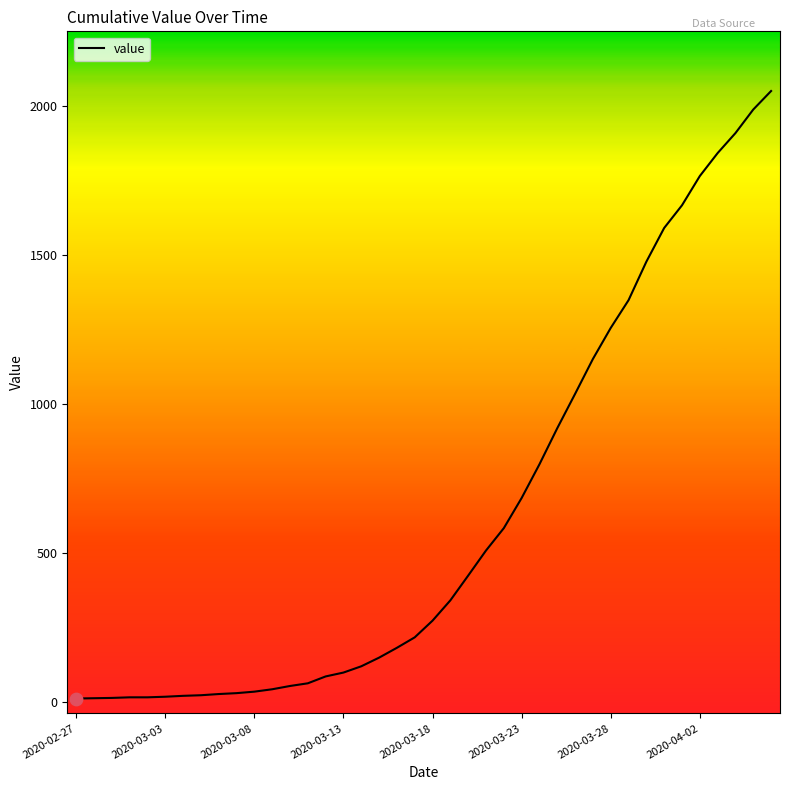

What is the greatest value displayed?

2049